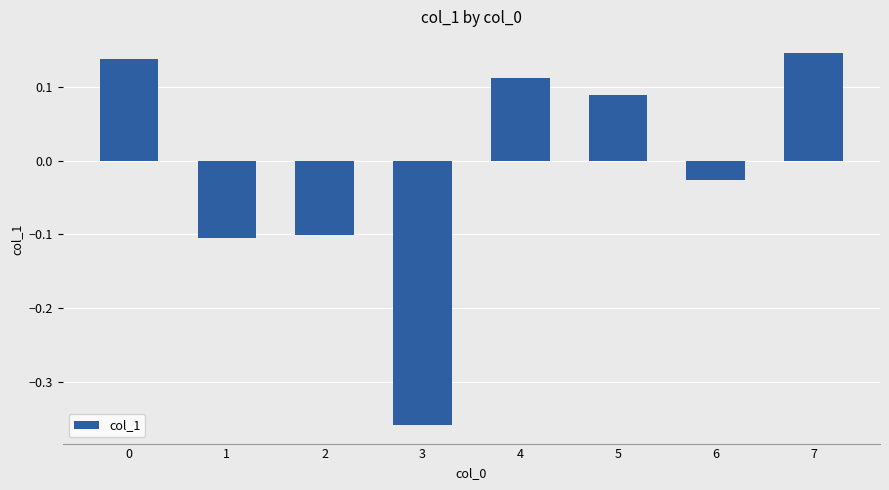

At which category does the chart reach its minimum across all series?

3